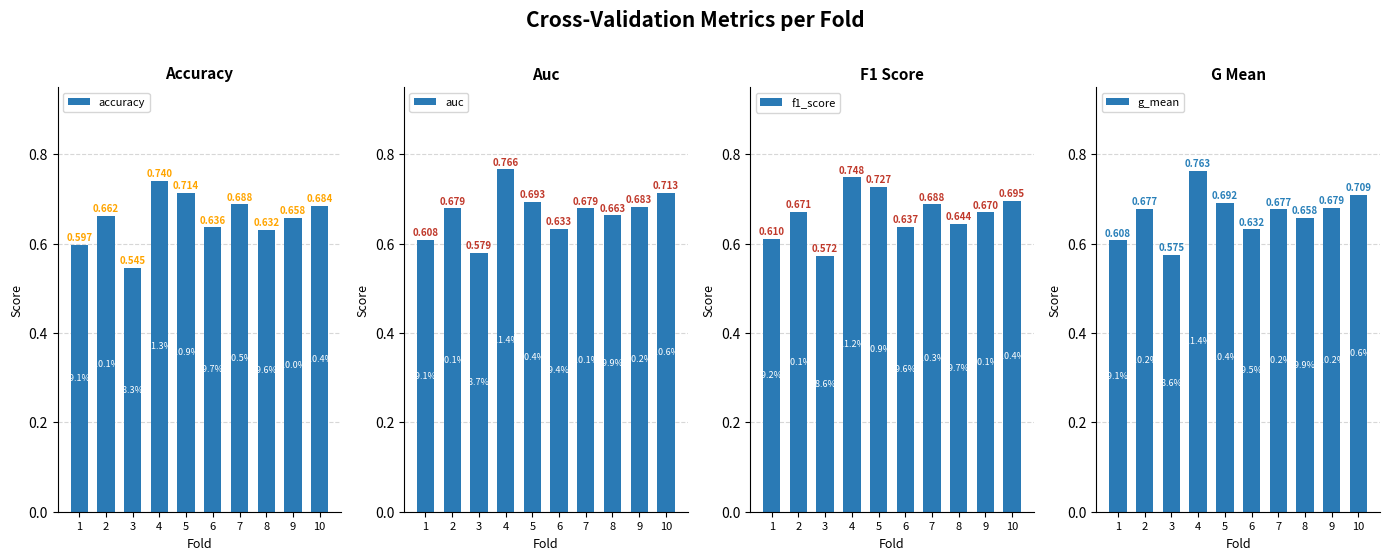

How many groups of bars are there?

10